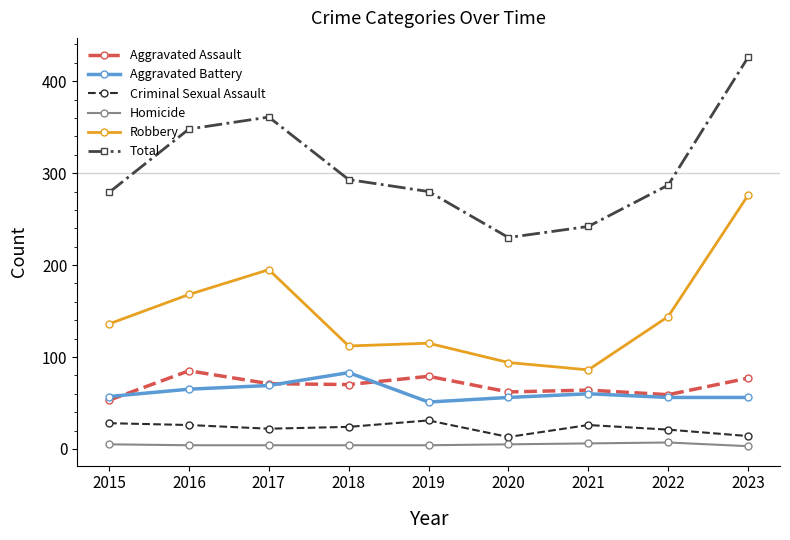

What are all the series names shown in the legend?

Aggravated Assault, Aggravated Battery, Criminal Sexual Assault, Homicide, Robbery, Total